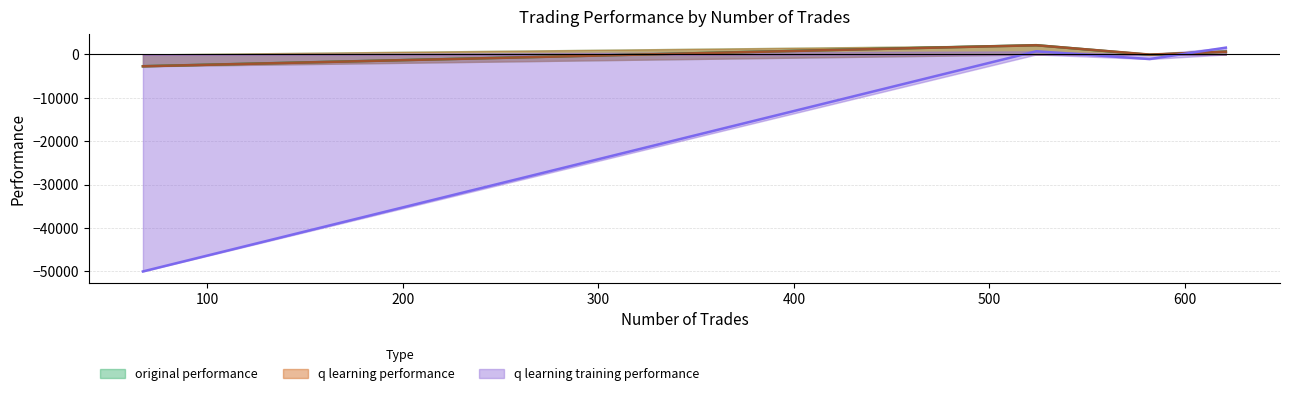

Reading right to left, extract all data points from this chart.

original performance: 67=-2704.6	524=2147.4	621=676.9	582=-72.1
q learning performance: 67=-2722.7	524=2124.3	621=644.5	582=-20.2
q learning training performance: 67=-50000.0	524=736.2	621=1578.8	582=-1049.7